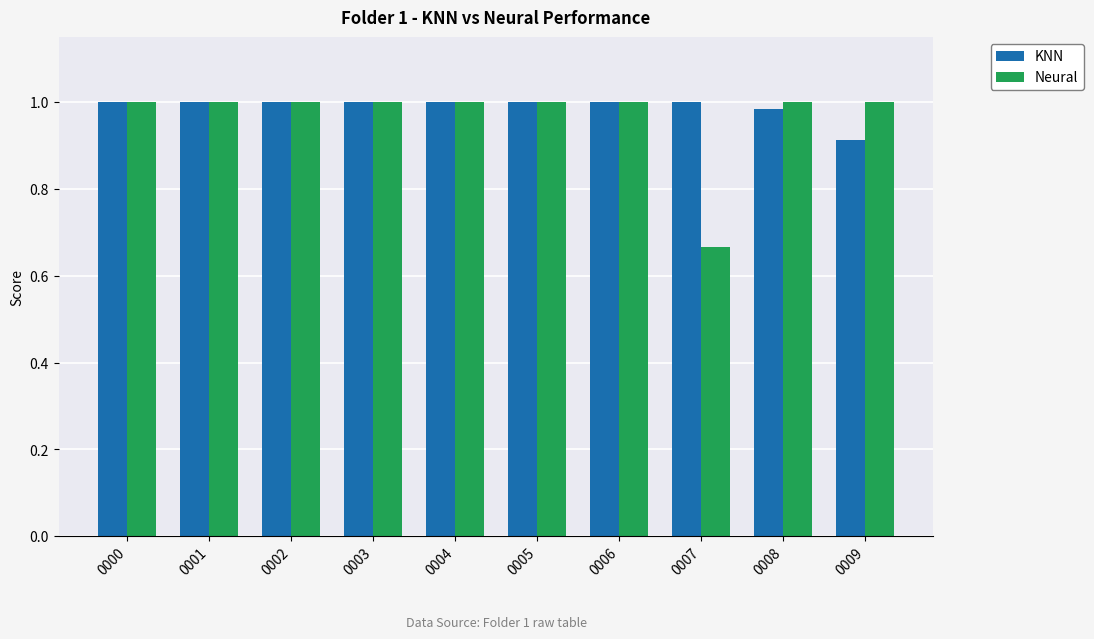

Where is KNN nearest to the value 0?

0009